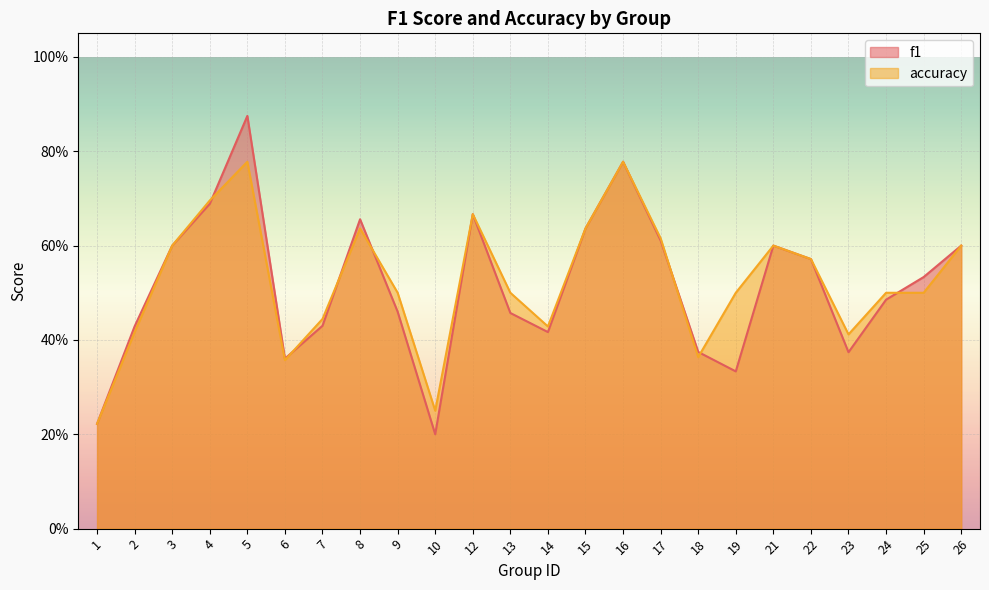

True or false: f1 and accuracy intersect in this chart.

True